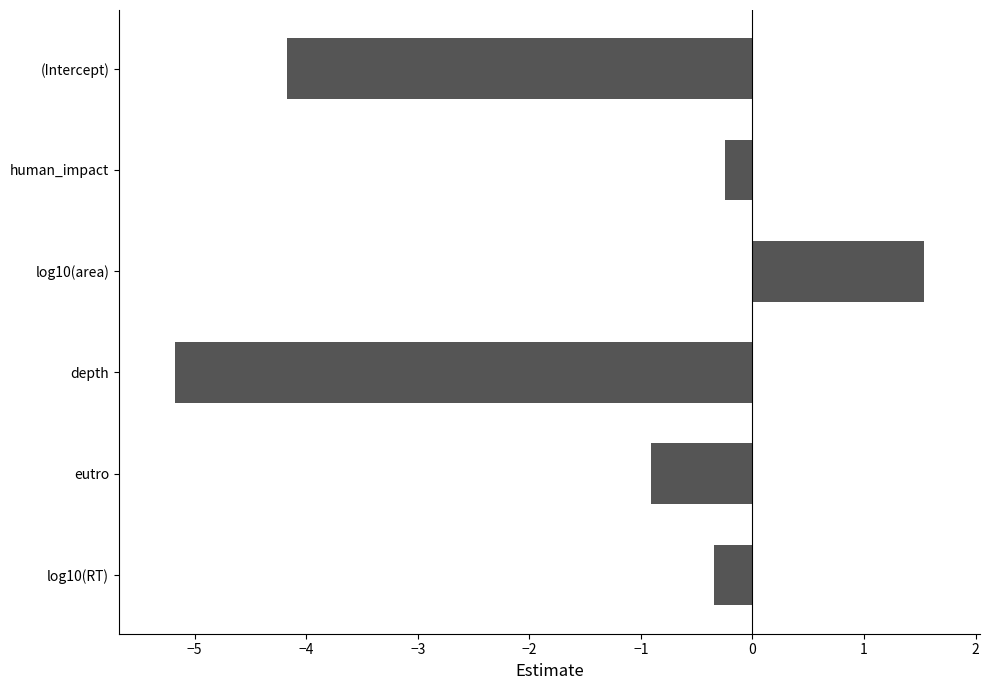

Reading top to bottom, what are all the values shown in this chart?

(Intercept)=-4.2	human_impact=-0.2	log10(area)=1.5	depth=-5.2	eutro=-0.9	log10(RT)=-0.3